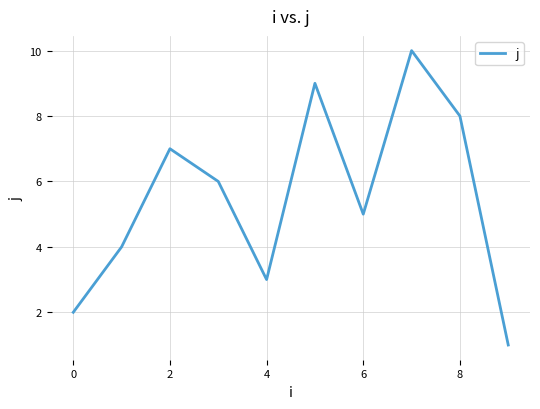

What is the maximum value shown in the chart?

10